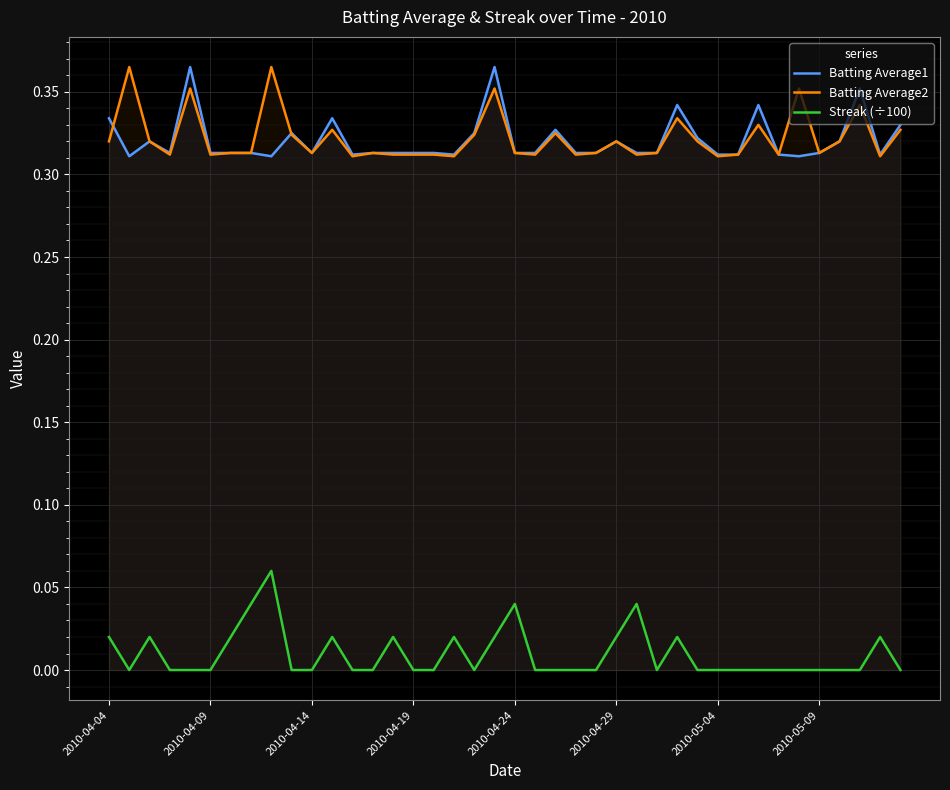

The Streak (÷100) series shows 0.0 at 2010-04-19. True or false?

True